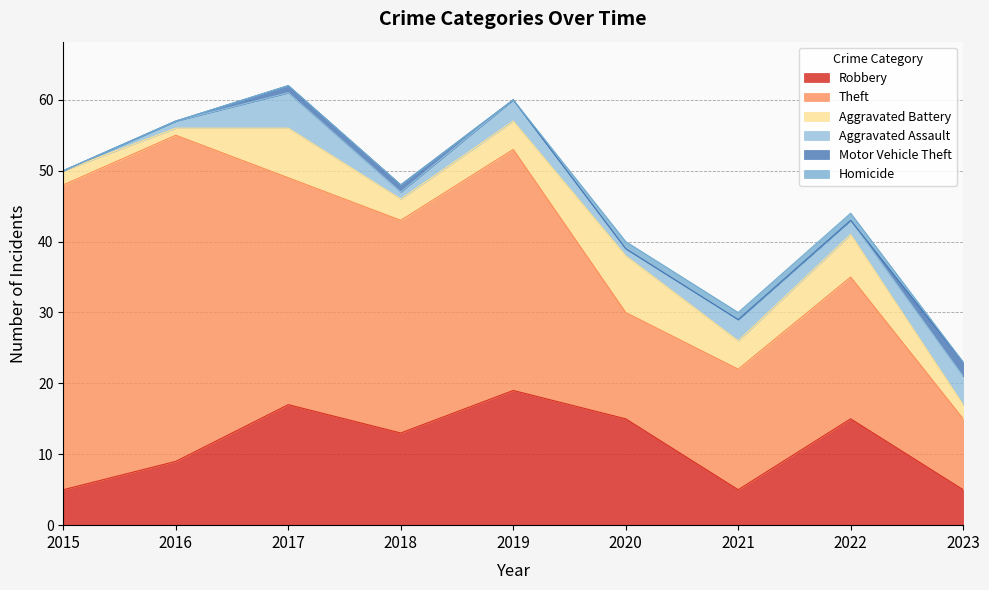

Does the chart display data point markers on the line(s)?

No